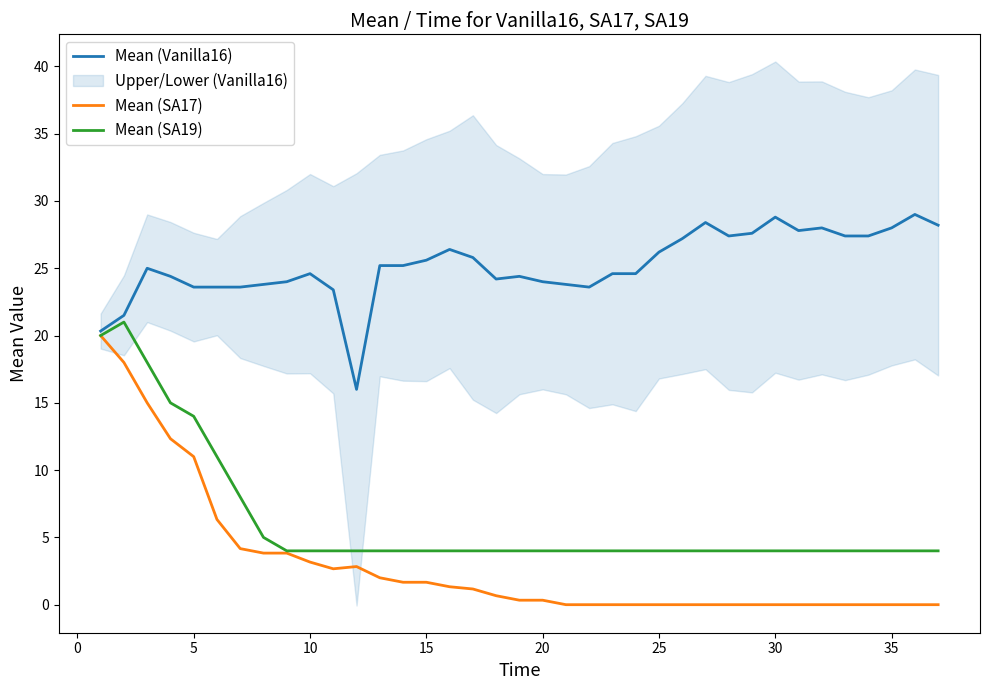

At how many categories does at least one series exceed 17?

36